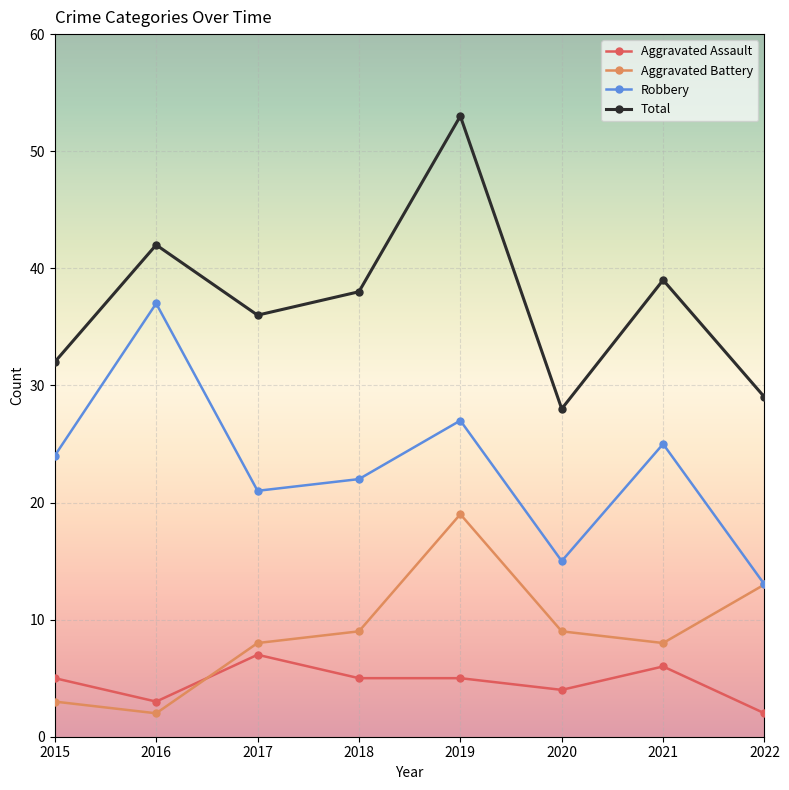

At which category does Aggravated Assault reach its first local peak?

2017